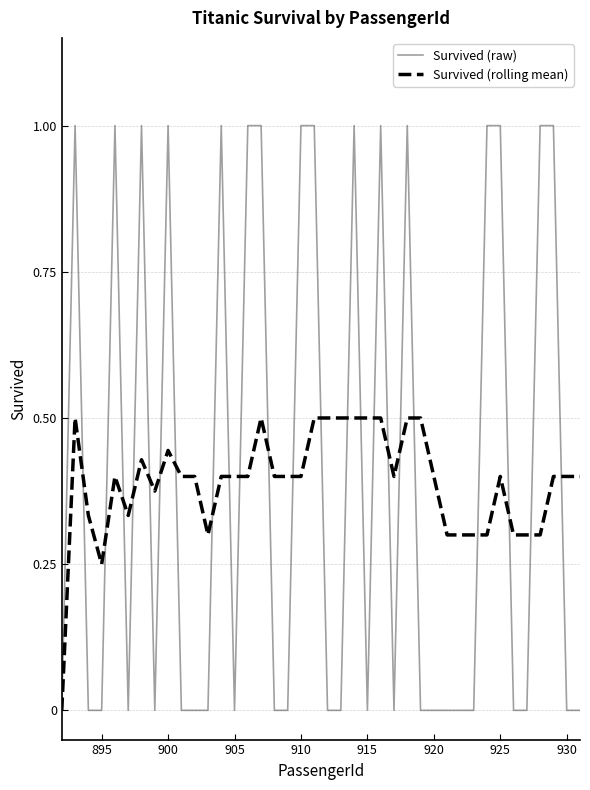

List the series in order of their peak value, highest first.

Survived (raw), Survived (rolling mean)